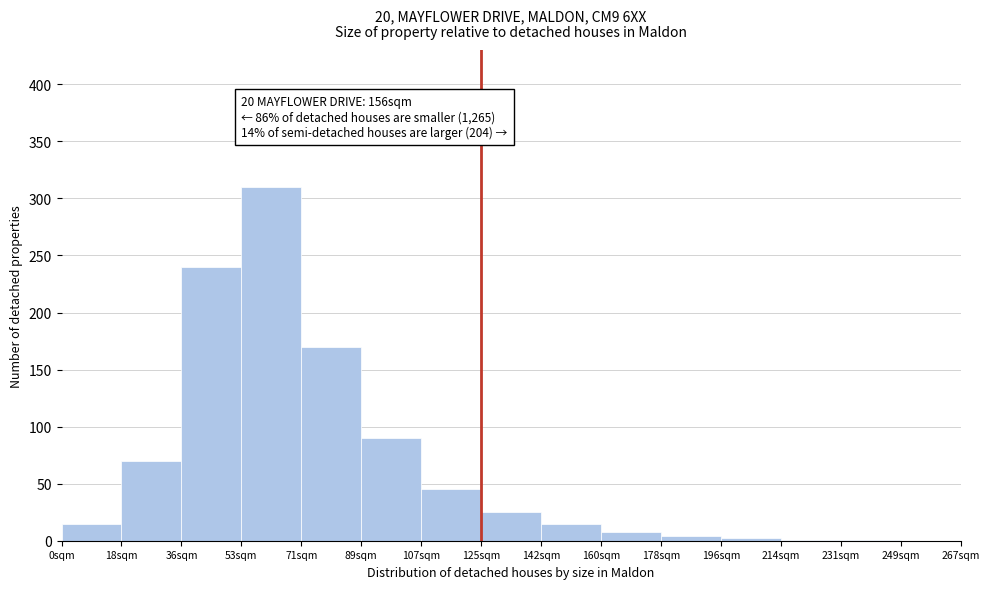

Between 125sqm and 142sqm, which is larger?

125sqm